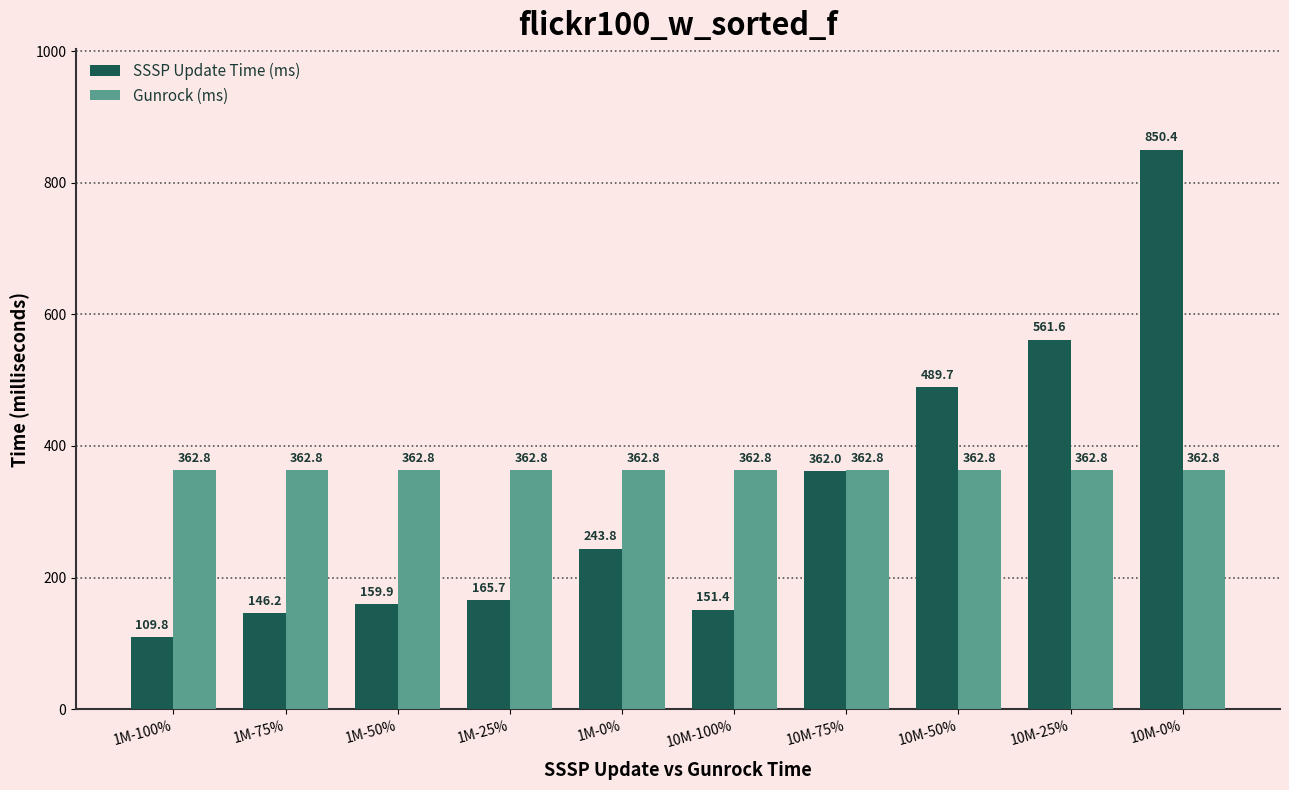

The SSSP Update Time (ms) series shows 143.1 at 1M-0%. True or false?

False